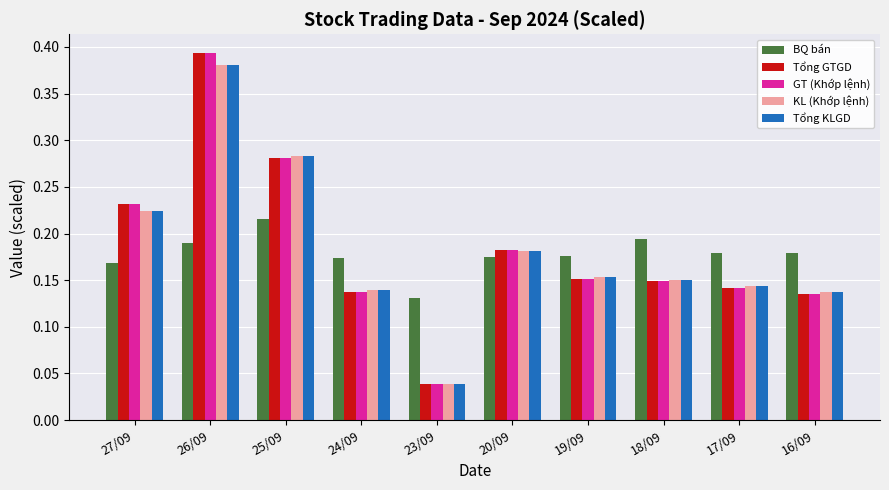

What is the sum of all GT (Khớp lệnh) values?

1.8